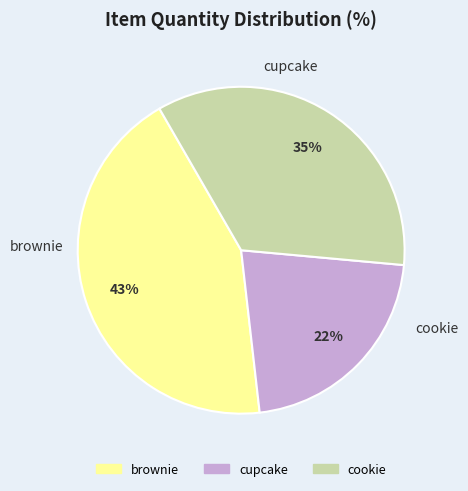

Which category has the biggest portion of the pie?

brownie